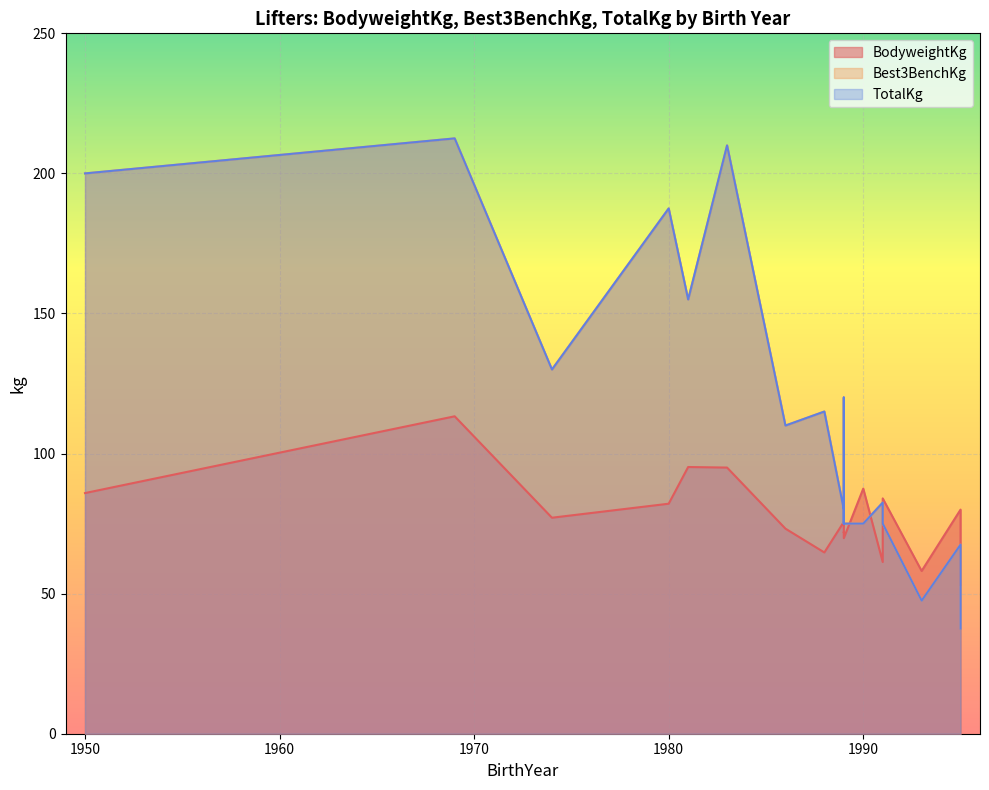

What is the total value across all series at 1988?

294.7